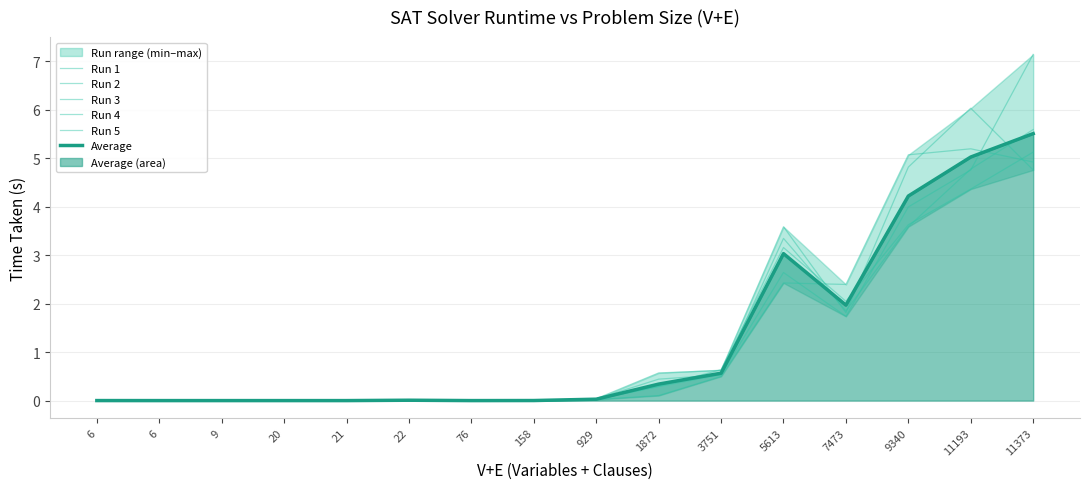

At which category does the chart reach its minimum across all series?

6